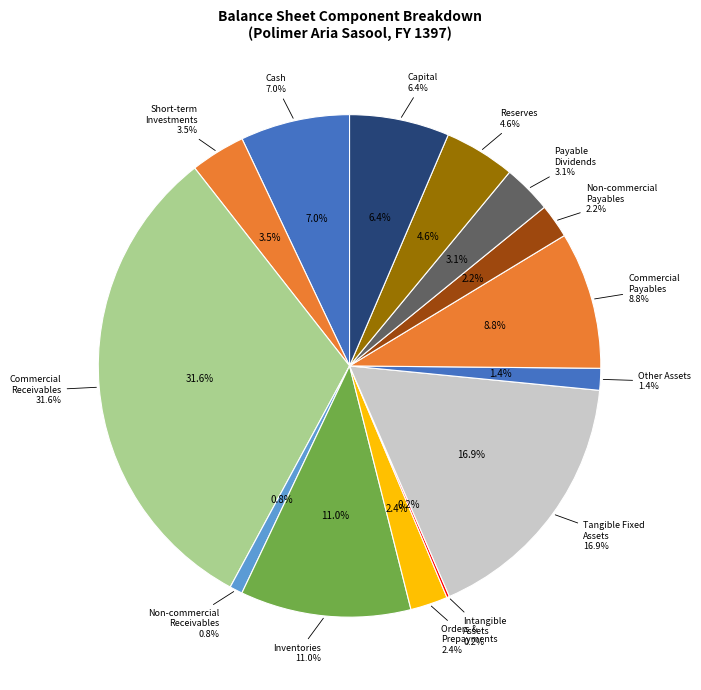

Which category has the biggest portion of the pie?

comercial_receivables